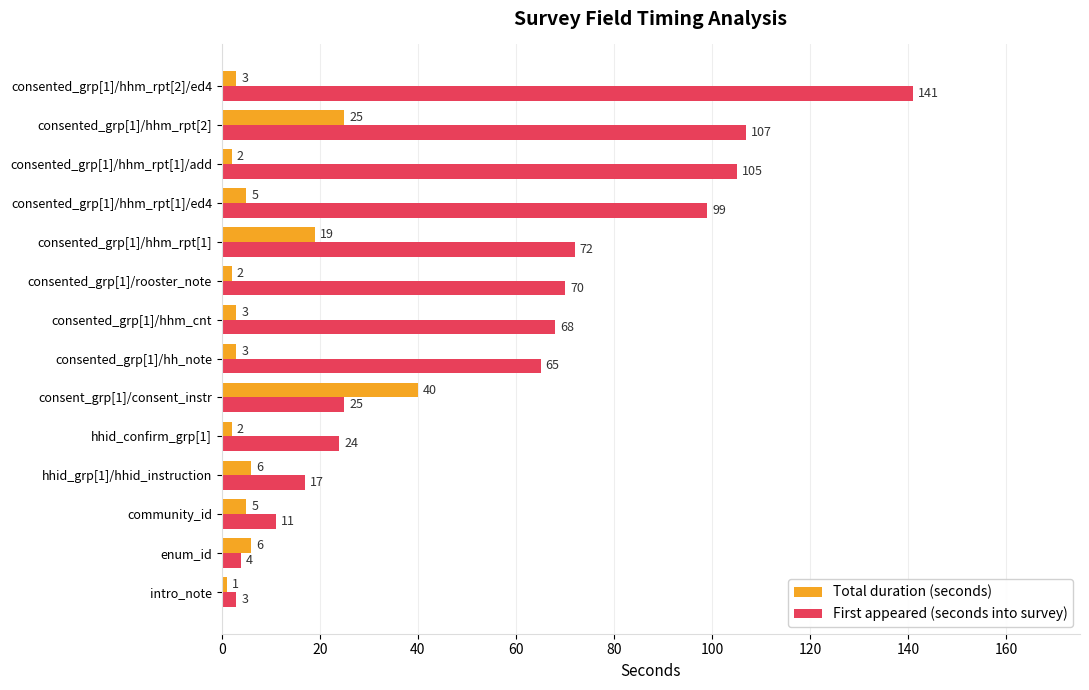

What is the sum of the Total duration (seconds) values at community_id and consented_grp[1]/hhm_rpt[2]?

30